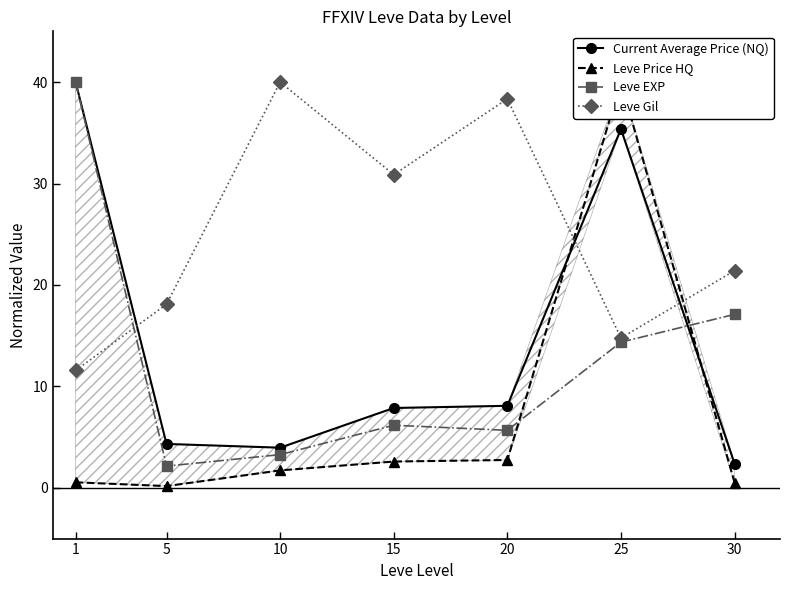

Rank the series by their maximum value, from highest to lowest.

Current Average Price (NQ), Leve Price HQ, Leve EXP, Leve Gil